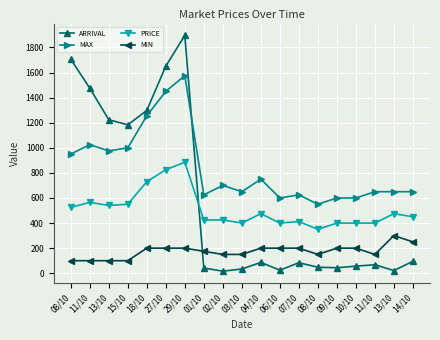

Which has a higher value, 18/10 or 09/10?

18/10